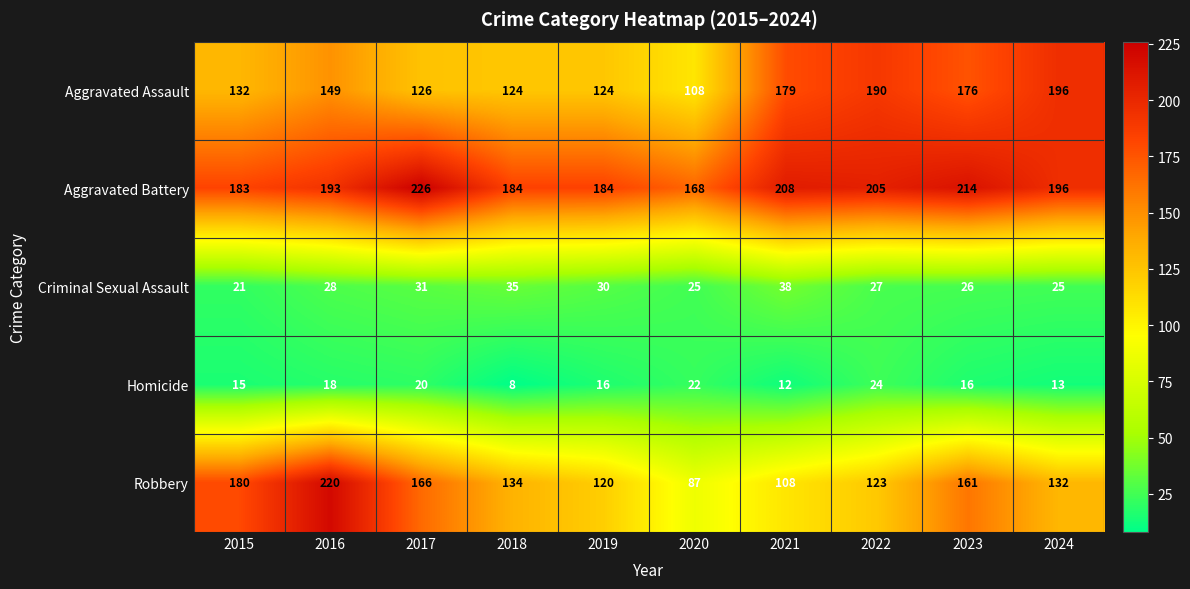

Between 2021 and 2024, which series saw the biggest shift?

Robbery